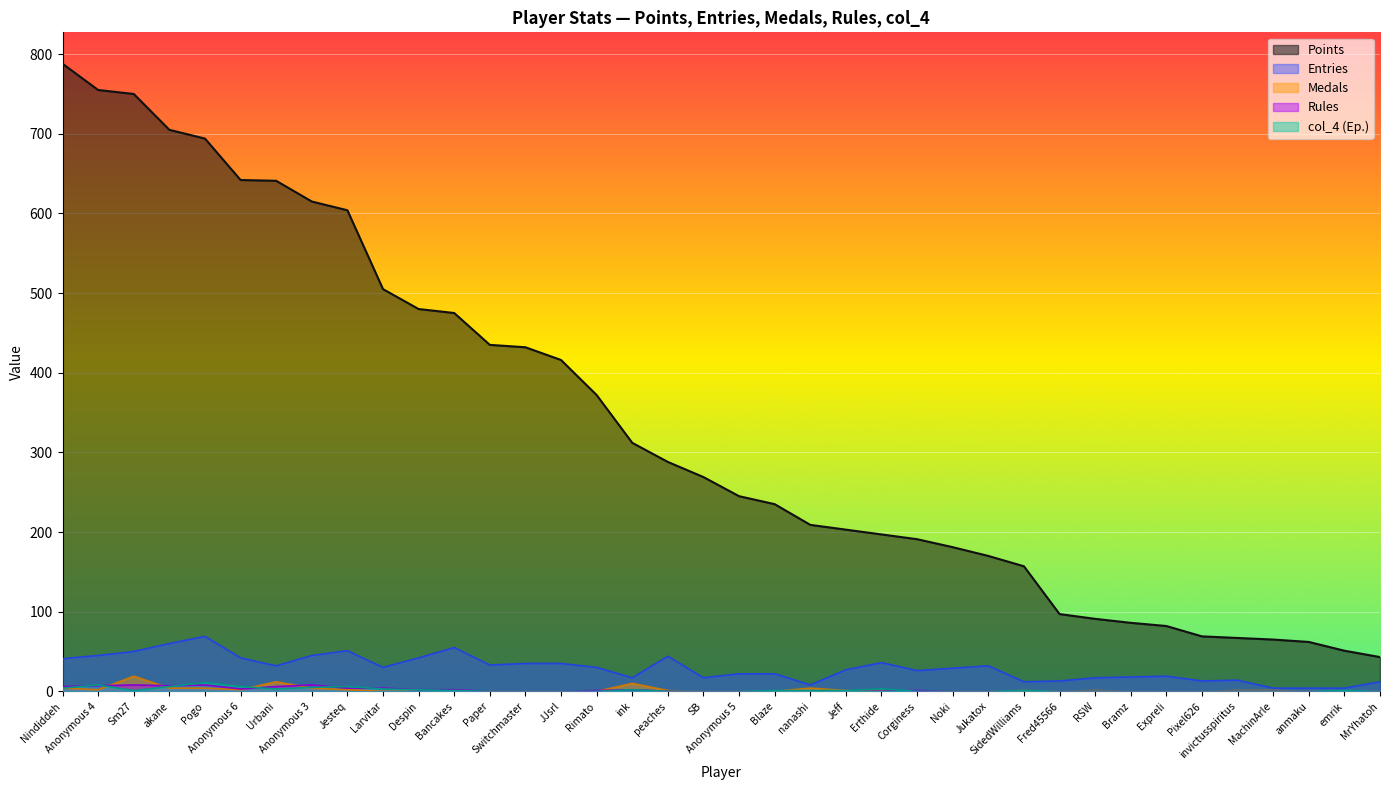

At which category is the sum across all series the highest?

Nindiddeh